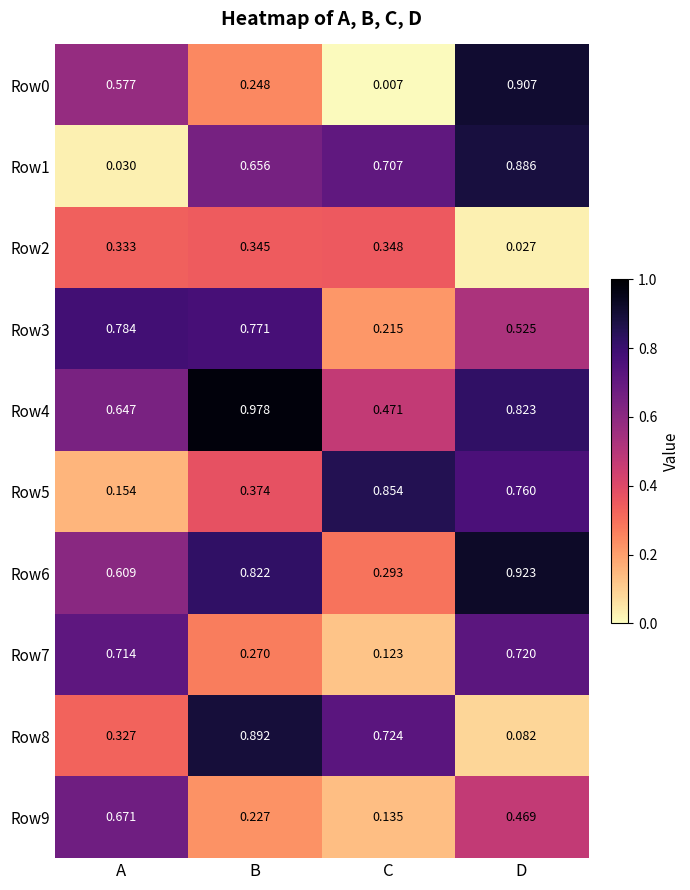

At how many categories does at least one series exceed 0?

4